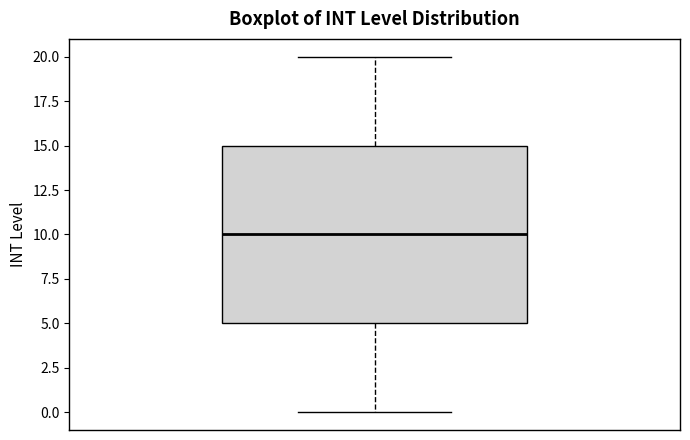

Where does the lower whisker of the box end on the y-axis? The values are not printed on the chart, so give them approximately, as read against the axis.

0